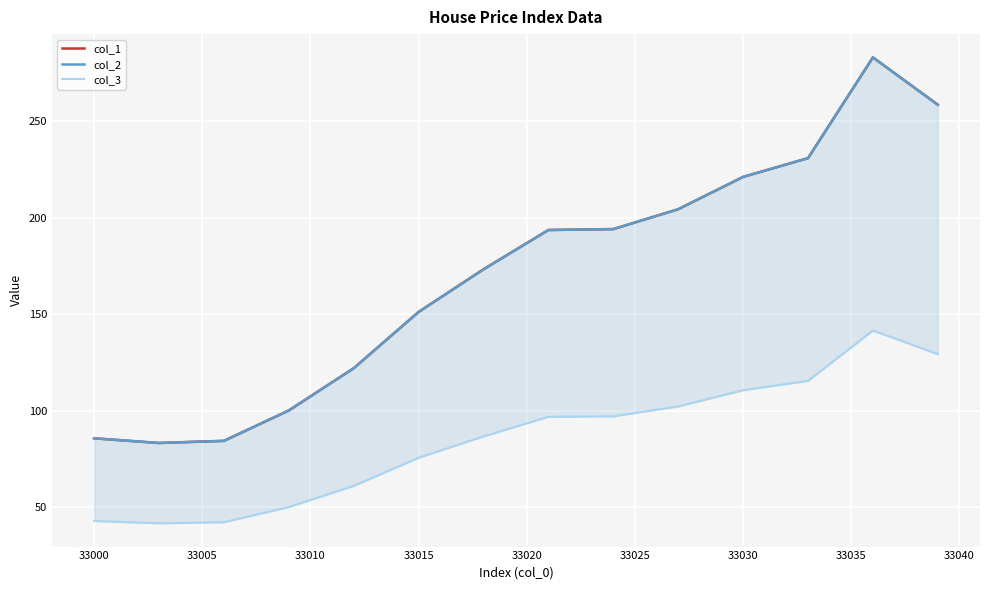

How many interior local peaks does the col_3 series have?

1